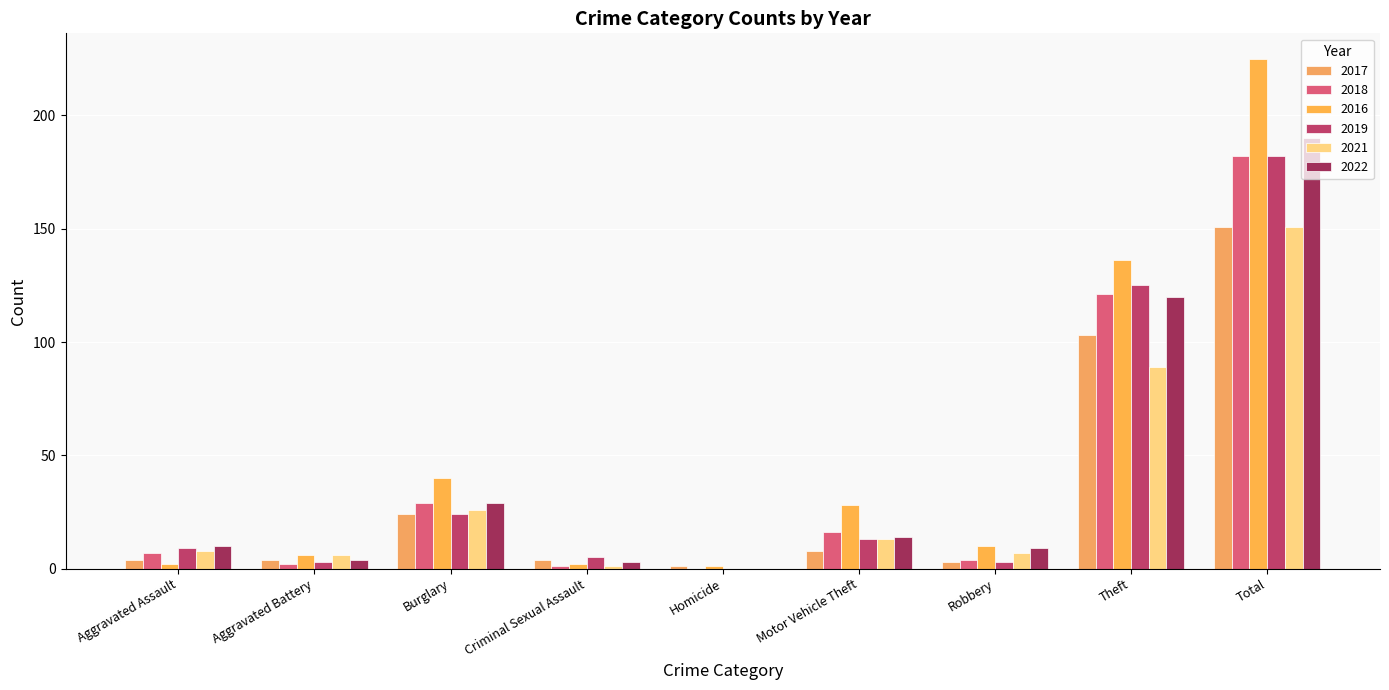

At which label is 2021 closest to 75?

Theft